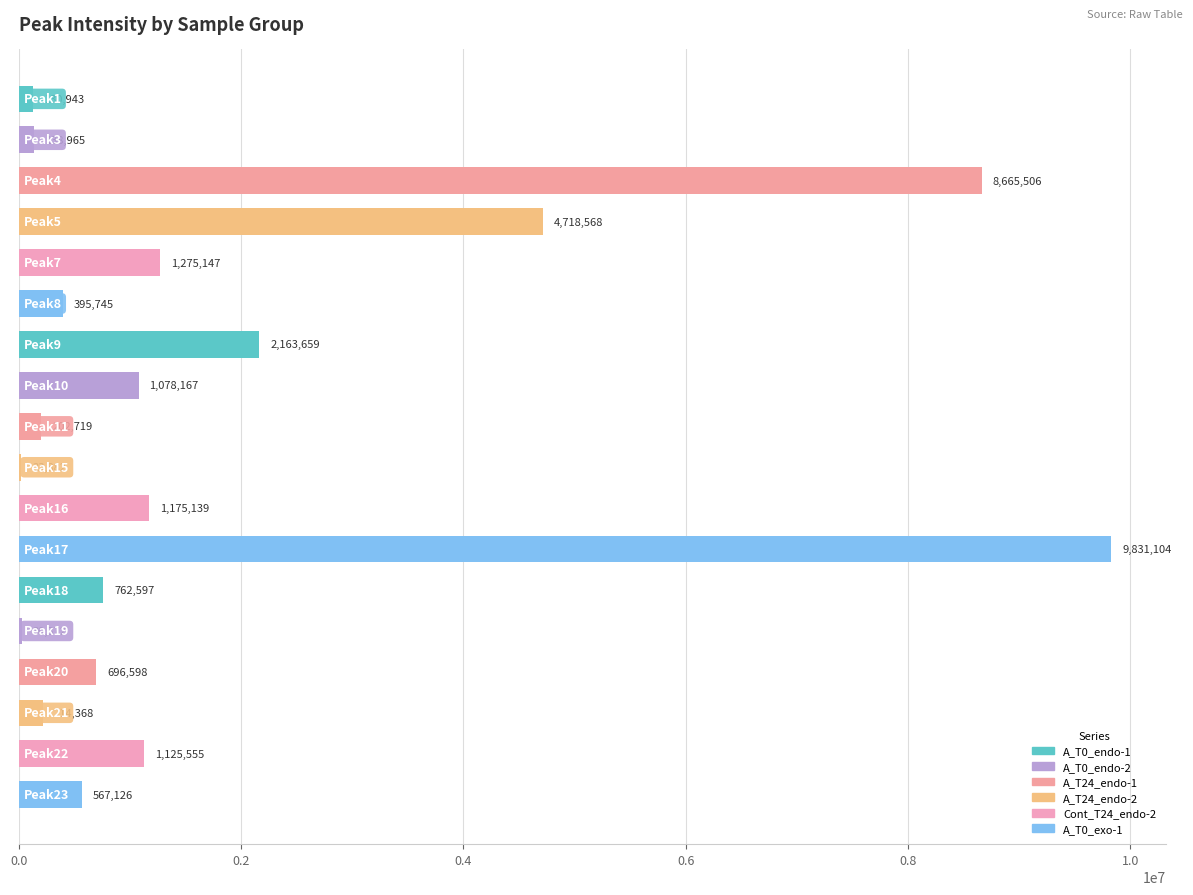

What is the maximum value shown in the chart?

9831103.8